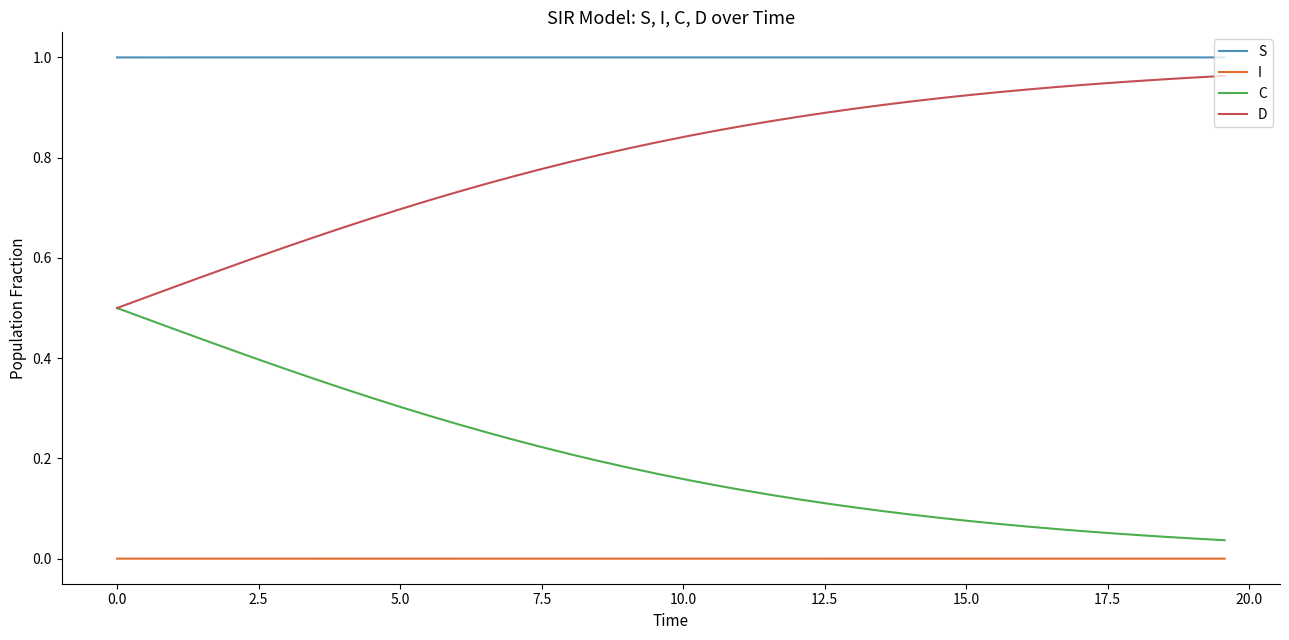

Rank the series by their maximum value, from highest to lowest.

S, D, C, I